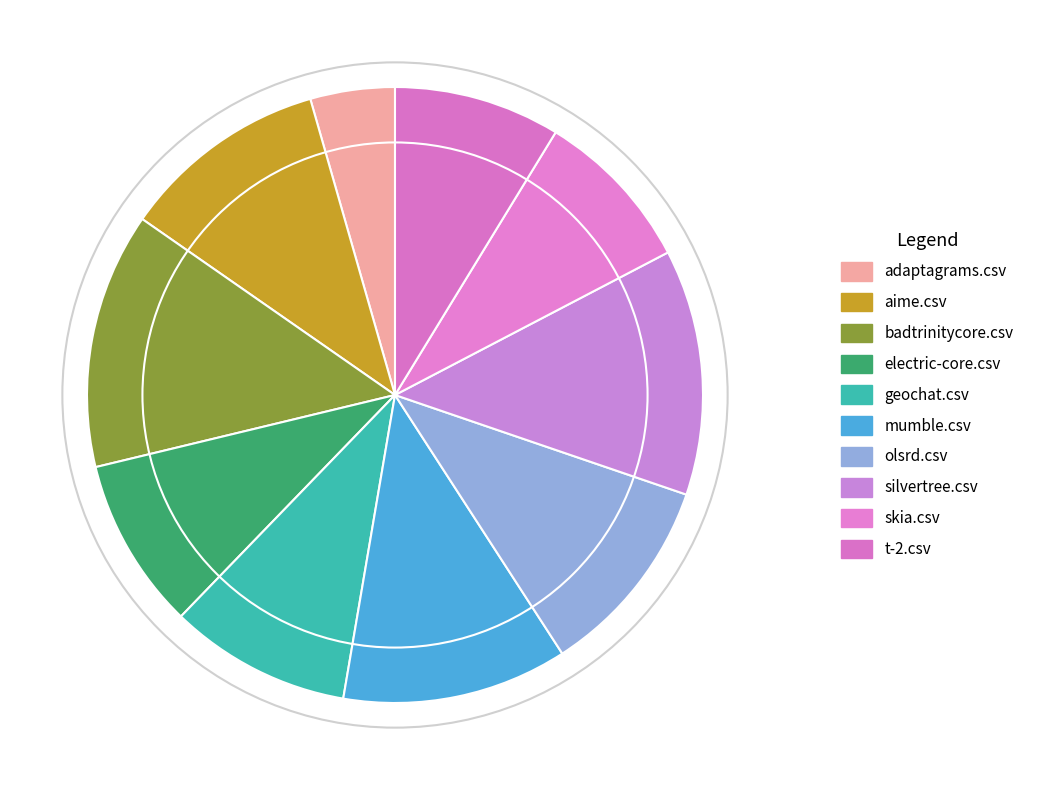

Count the number of slices in the pie.

10